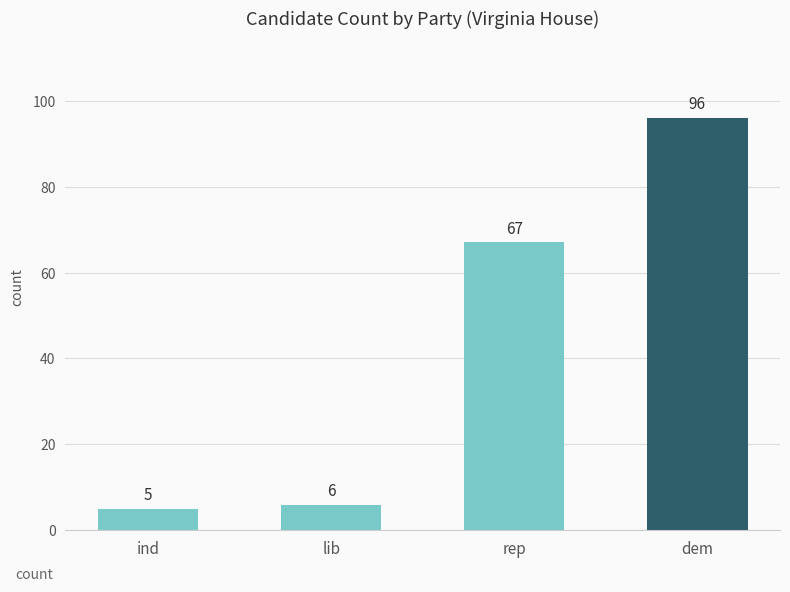

What is the label of the 1st bar from the left?

ind